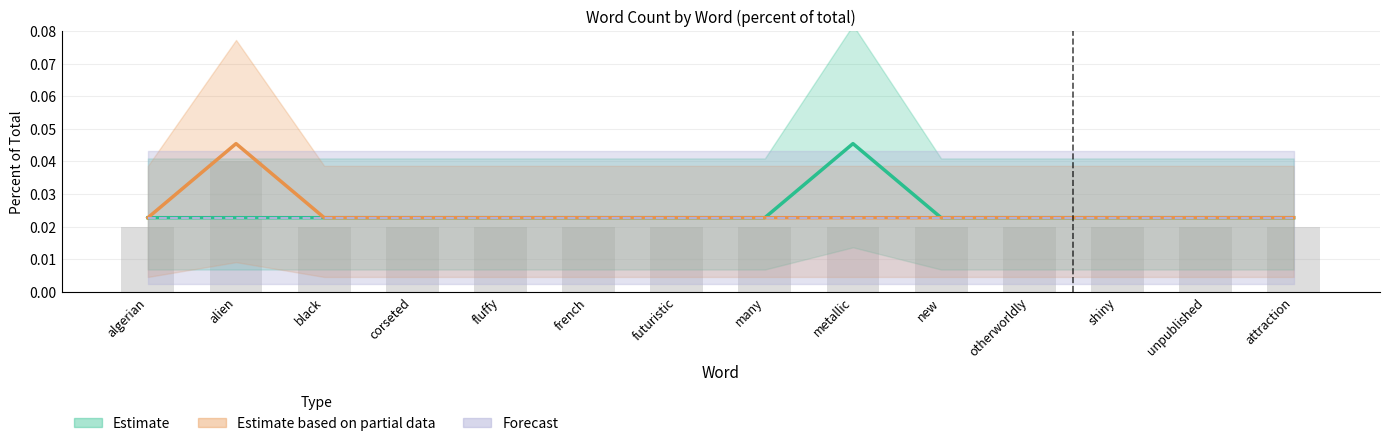

Which series has the widest spread of values?

Estimate